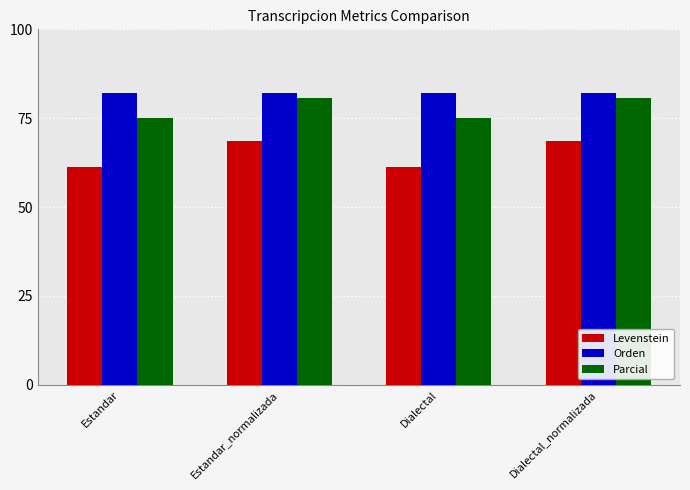

What is the difference between the highest and lowest values at Estandar?

20.9